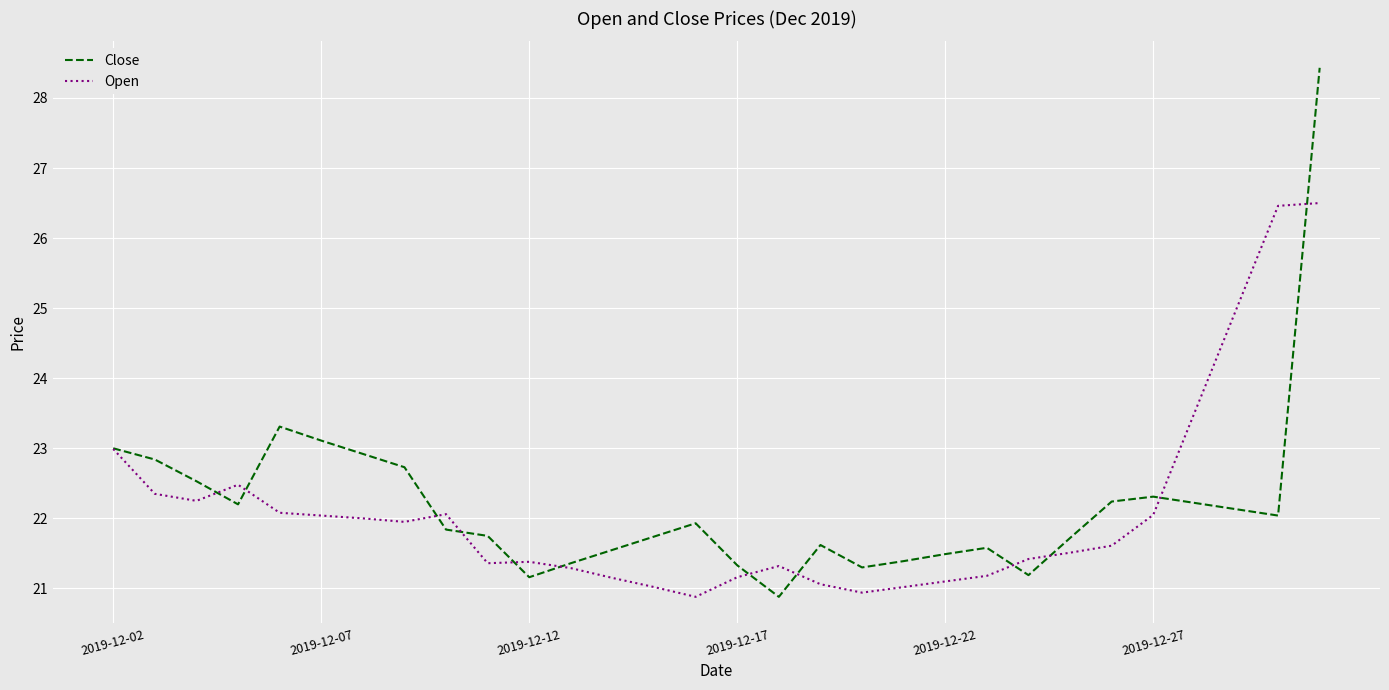

Rank the series by their maximum value, from lowest to highest.

Open, Close